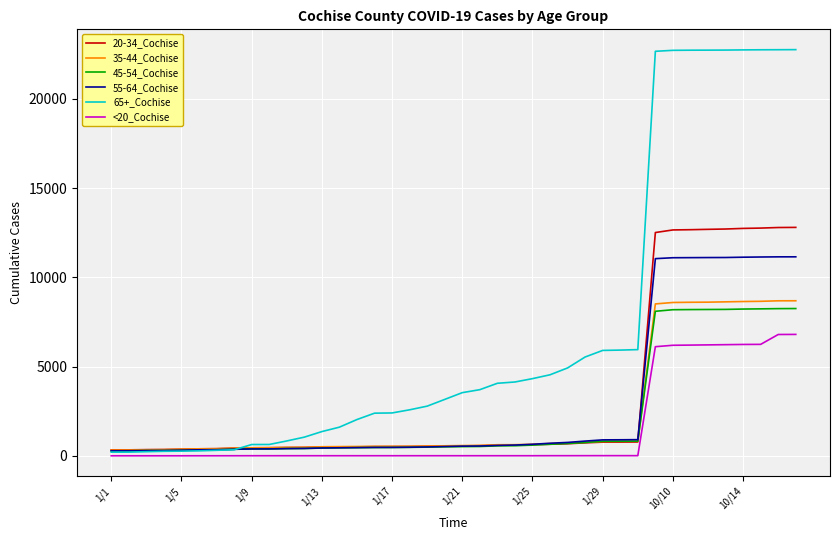

Does the chart display data point markers on the line(s)?

No